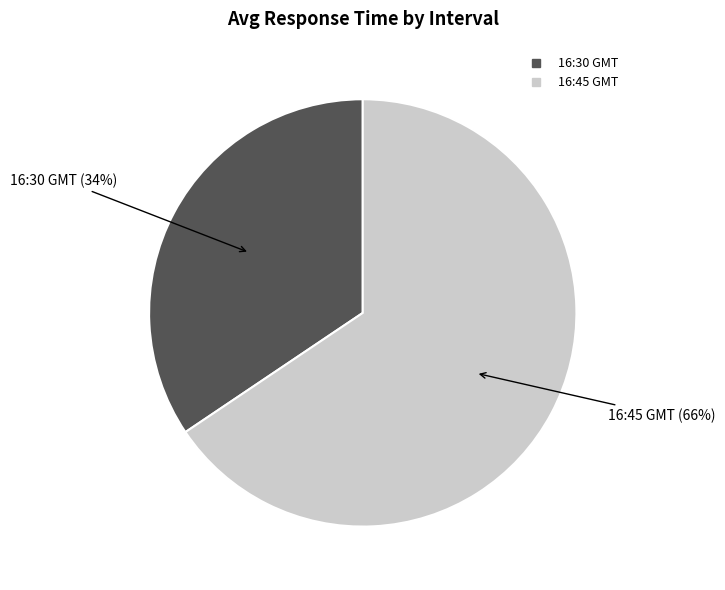

To the nearest percent, what is the average slice percentage?

50%